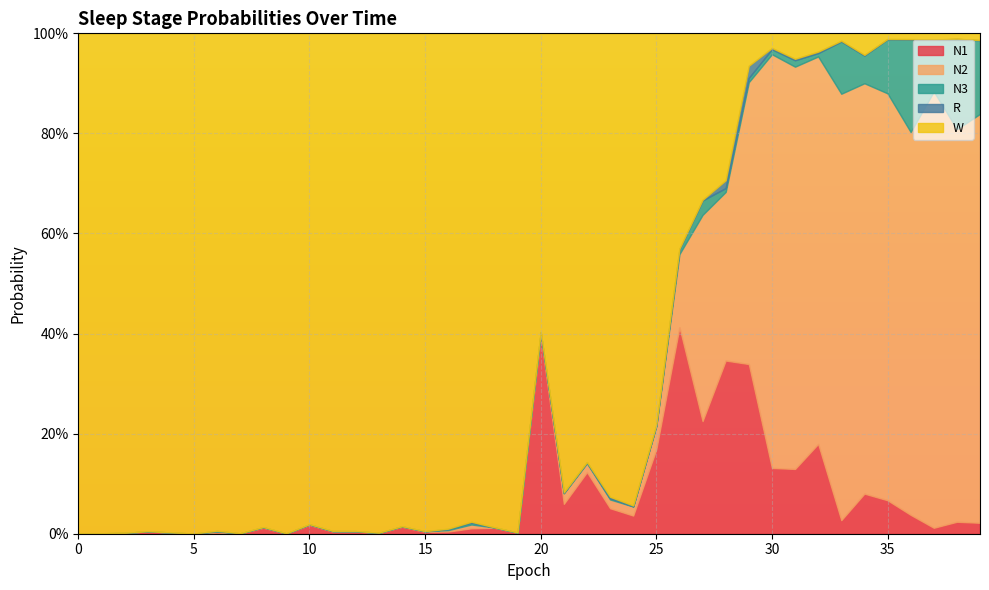

Reading right to left, transcribe all the data shown in this chart.

N1: 39=0.0	38=0.0	37=0.0	36=0.0	35=0.1	34=0.1	33=0.0	32=0.2	31=0.1	30=0.1	29=0.3	28=0.3	27=0.2	26=0.4	25=0.2	24=0.0	23=0.1	22=0.1	21=0.1	20=0.4	19=0.0	18=0.0	17=0.0	16=0.0	15=0.0	14=0.0	13=0.0	12=0.0	11=0.0	10=0.0	9=0.0	8=0.0	7=0.0	6=0.0	5=0.0	4=0.0	3=0.0	2=0.0	1=0.0	0=0.0
N2: 39=0.8	38=0.8	37=0.9	36=0.8	35=0.8	34=0.8	33=0.9	32=0.8	31=0.8	30=0.8	29=0.6	28=0.3	27=0.4	26=0.1	25=0.0	24=0.0	23=0.0	22=0.0	21=0.0	20=0.0	19=0.0	18=0.0	17=0.0	16=0.0	15=0.0	14=0.0	13=0.0	12=0.0	11=0.0	10=0.0	9=0.0	8=0.0	7=0.0	6=0.0	5=0.0	4=0.0	3=0.0	2=0.0	1=0.0	0=0.0
N3: 39=0.1	38=0.2	37=0.1	36=0.2	35=0.1	34=0.1	33=0.1	32=0.0	31=0.0	30=0.0	29=0.0	28=0.0	27=0.0	26=0.0	25=0.0	24=0.0	23=0.0	22=0.0	21=0.0	20=0.0	19=0.0	18=0.0	17=0.0	16=0.0	15=0.0	14=0.0	13=0.0	12=0.0	11=0.0	10=0.0	9=0.0	8=0.0	7=0.0	6=0.0	5=0.0	4=0.0	3=0.0	2=0.0	1=0.0	0=0.0
R: 39=0.0	38=0.0	37=0.0	36=0.0	35=0.0	34=0.0	33=0.0	32=0.0	31=0.0	30=0.0	29=0.0	28=0.0	27=0.0	26=0.0	25=0.0	24=0.0	23=0.0	22=0.0	21=0.0	20=0.0	19=0.0	18=0.0	17=0.0	16=0.0	15=0.0	14=0.0	13=0.0	12=0.0	11=0.0	10=0.0	9=0.0	8=0.0	7=0.0	6=0.0	5=0.0	4=0.0	3=0.0	2=0.0	1=0.0	0=0.0
W: 39=0.0	38=0.0	37=0.0	36=0.0	35=0.0	34=0.0	33=0.0	32=0.0	31=0.1	30=0.0	29=0.1	28=0.3	27=0.3	26=0.4	25=0.8	24=0.9	23=0.9	22=0.9	21=0.9	20=0.6	19=1.0	18=1.0	17=1.0	16=1.0	15=1.0	14=1.0	13=1.0	12=1.0	11=1.0	10=1.0	9=1.0	8=1.0	7=1.0	6=1.0	5=1.0	4=1.0	3=1.0	2=1.0	1=1.0	0=1.0